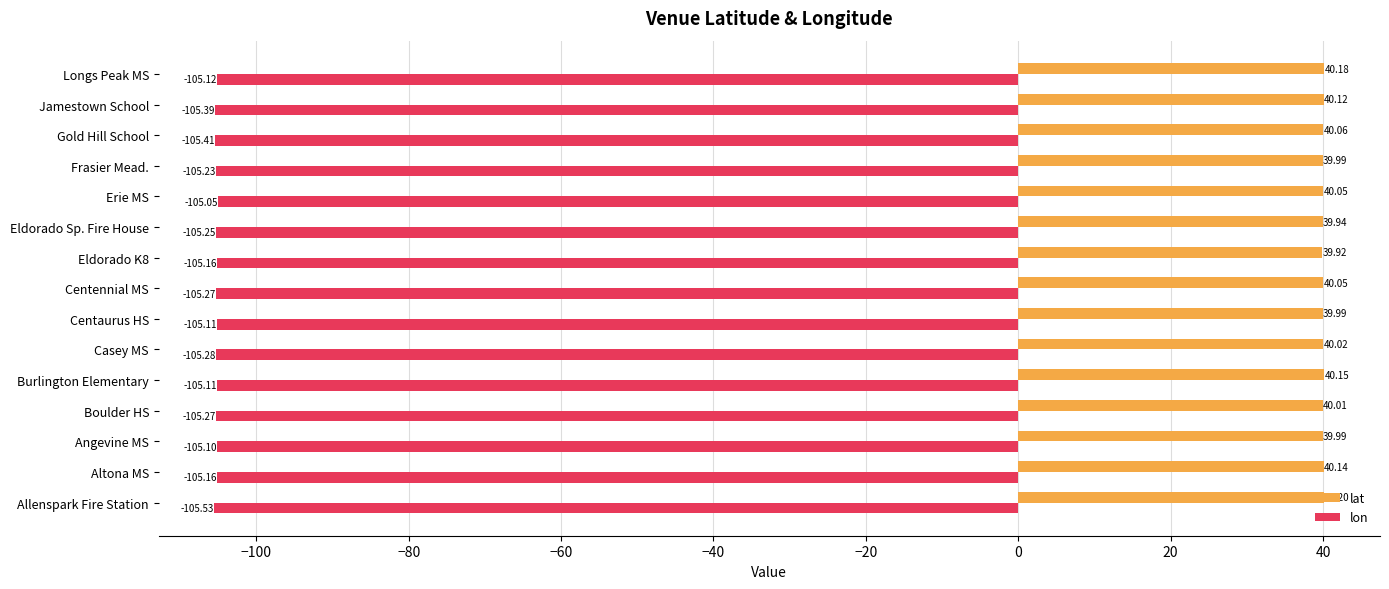

What is the sum of all lat values?

600.8